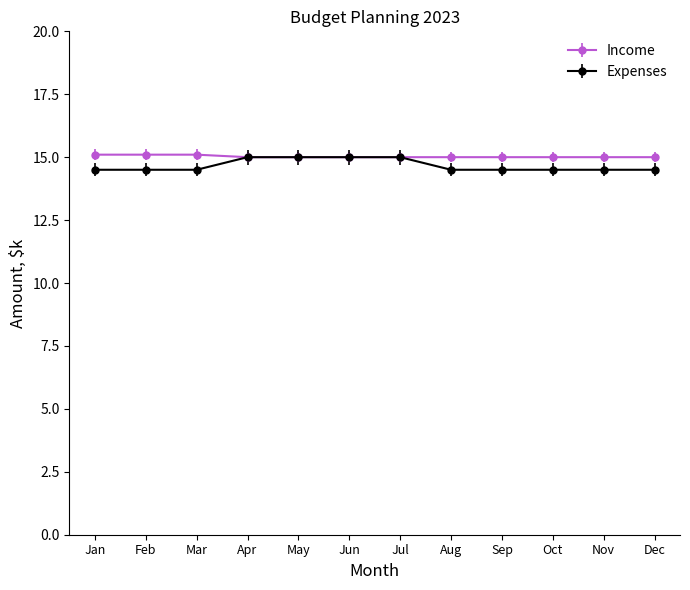

Which series changed the most between Mar and Apr?

Expenses